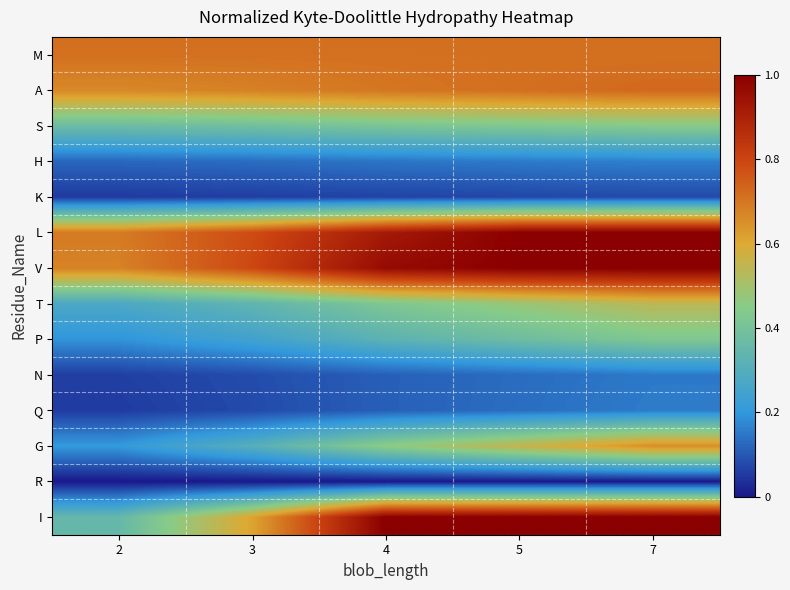

Which series changed the most between 2 and 4?

I